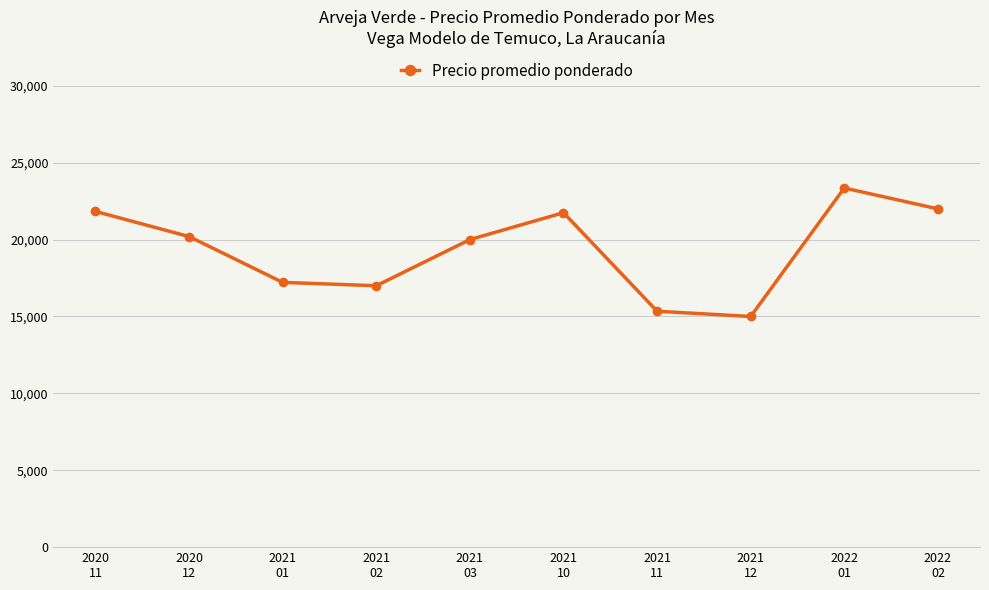

Is it true that the value at 2021
12 is 5421.1?

False